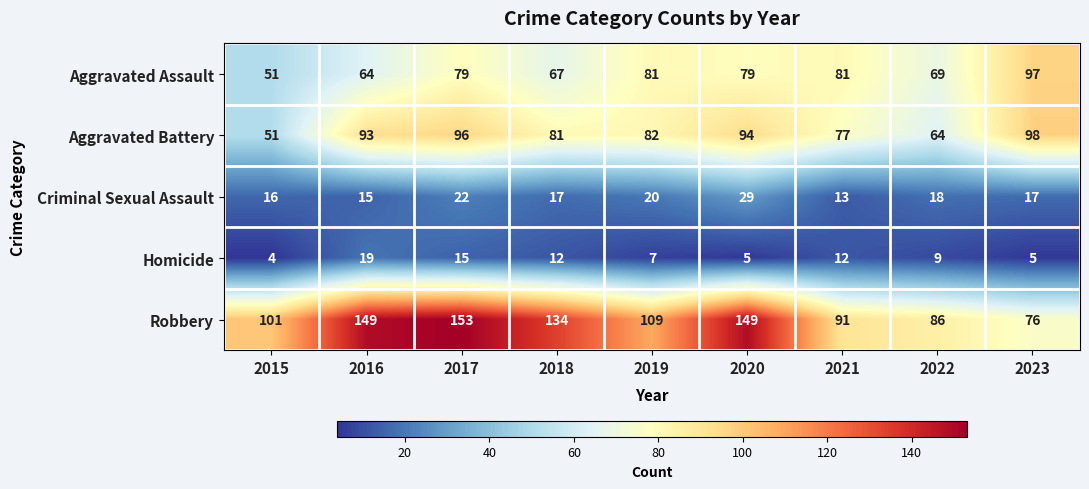

What is the difference between the Criminal Sexual Assault values at 2017 and 2022?

4